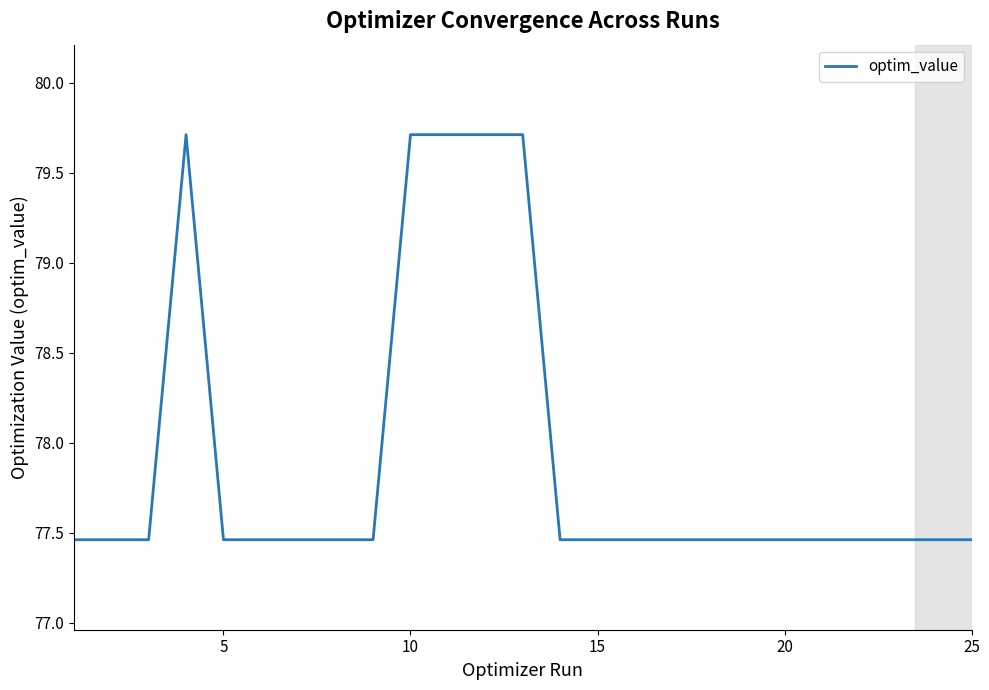

What is the difference between the maximum and minimum values?

2.3